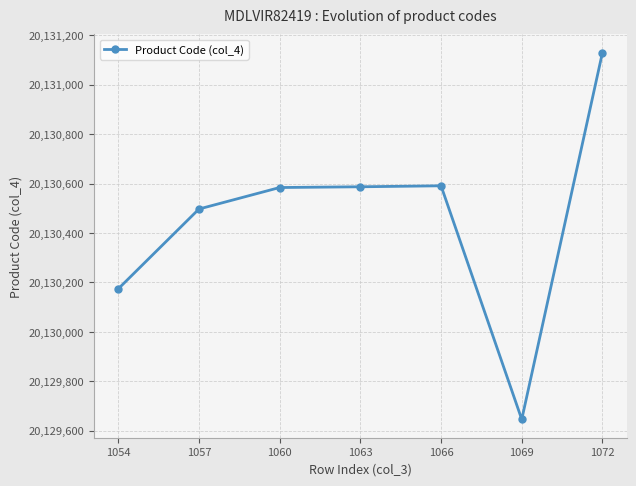

How many data points are less than 20130584?

3